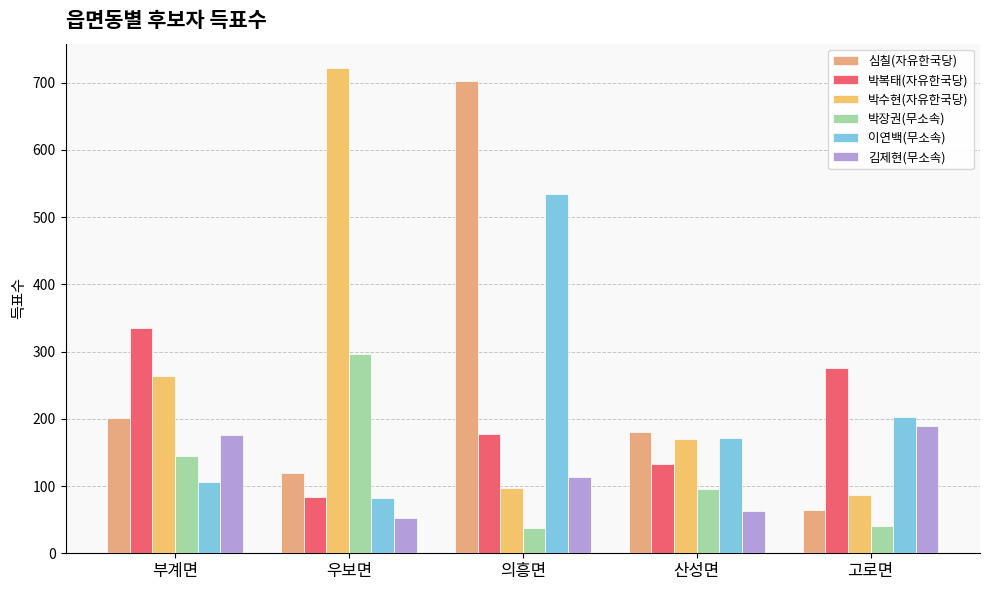

What is the difference between the maximum and minimum values in the 이연백(무소속) series?

452